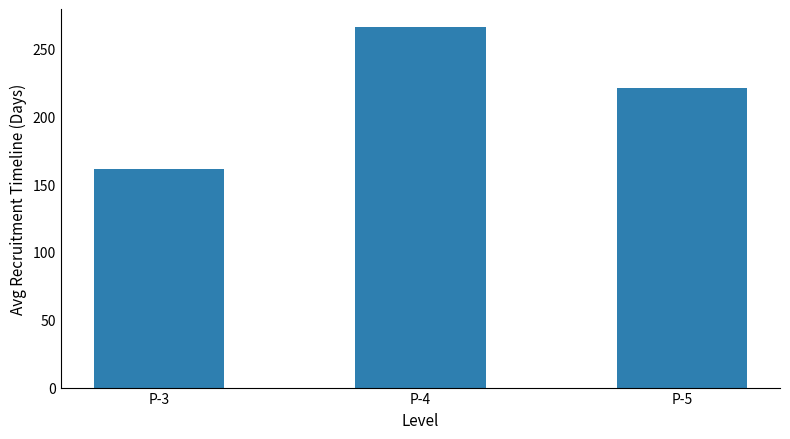

Is it true that the value at P-3 is 99.0?

False